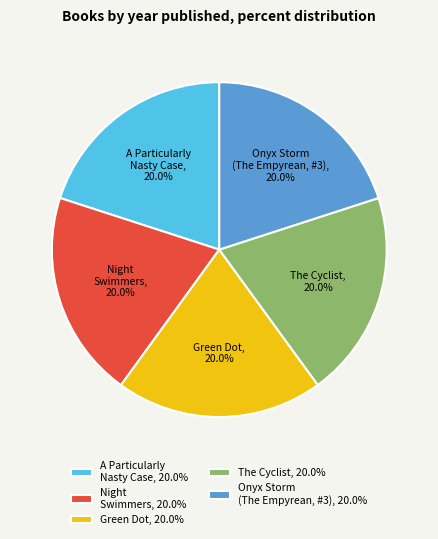

Is the sum of A Particularly Nasty Case and Night Swimmers greater than half?

No